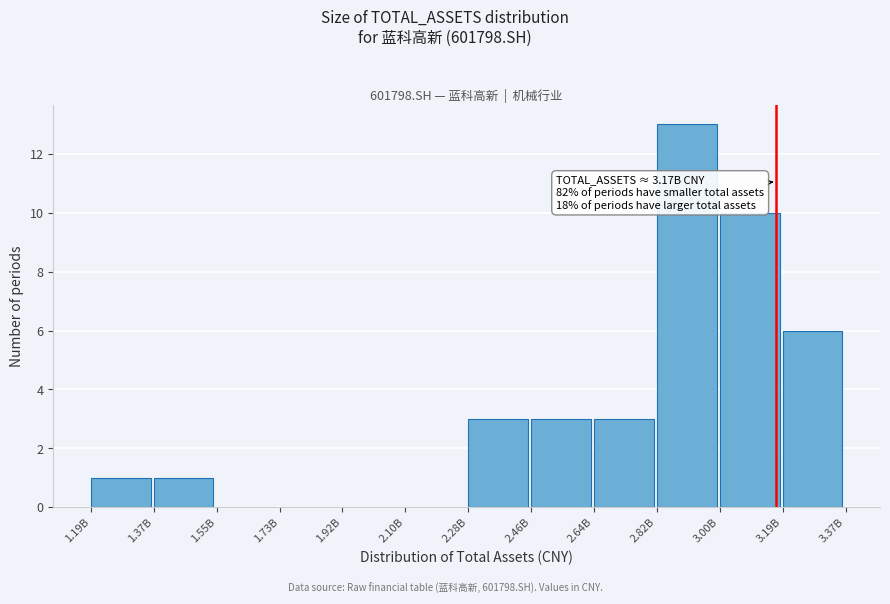

Reading left to right, transcribe all the data shown in this chart.

1.19B=1	1.37B=1	1.55B=0	1.73B=0	1.92B=0	2.10B=0	2.28B=3	2.46B=3	2.64B=3	2.82B=13	3.00B=10	3.19B=6